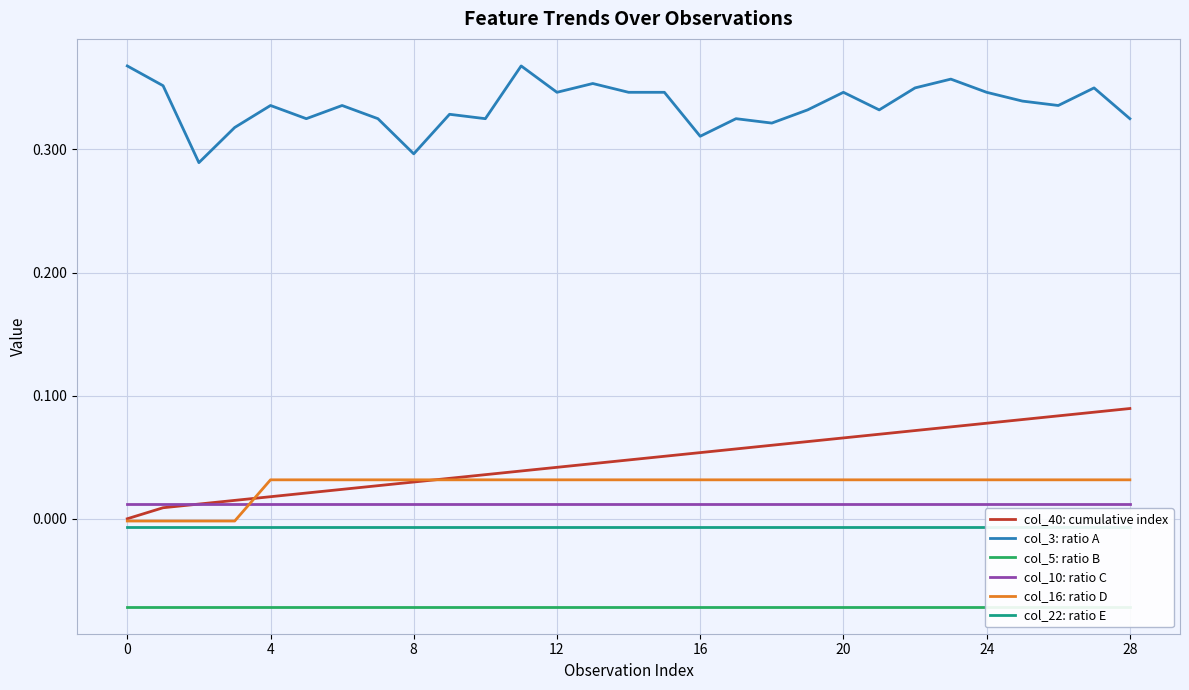

The value of col_10: ratio C at 16 is 0.0. True or false?

True